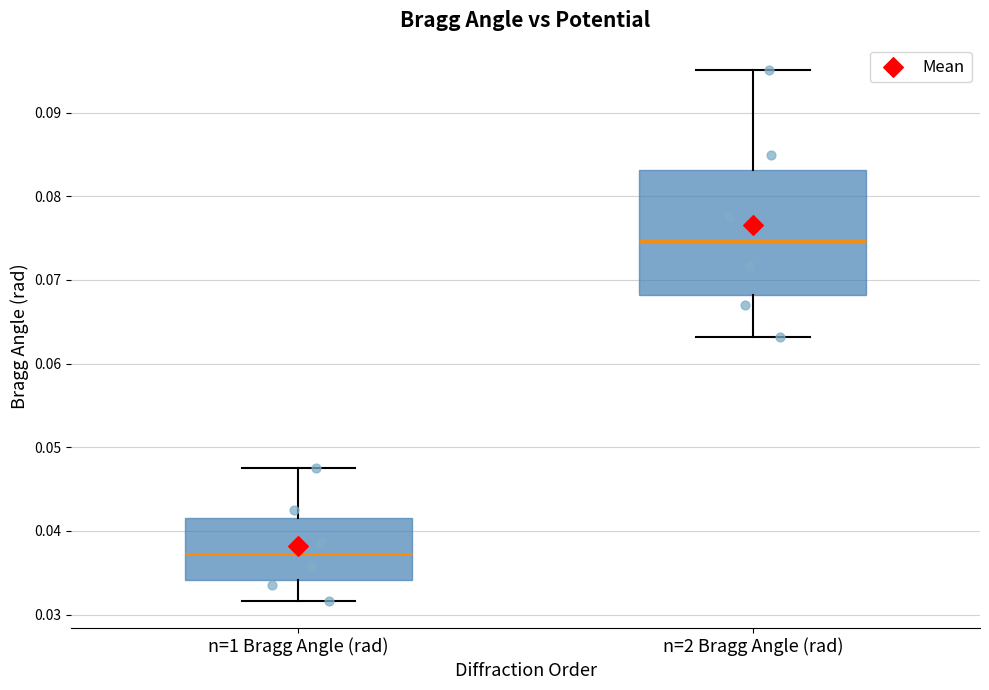

Reading left to right, read every box against the y-axis: the position of its median line, the range the box covers, and the ends of its whiskers. The values are not printed on the chart, so give them approximately, as read against the axis.

n=1 Bragg Angle (rad): median 0.037, box 0.034 to 0.042, whiskers 0.032 to 0.047
n=2 Bragg Angle (rad): median 0.075, box 0.068 to 0.083, whiskers 0.063 to 0.095